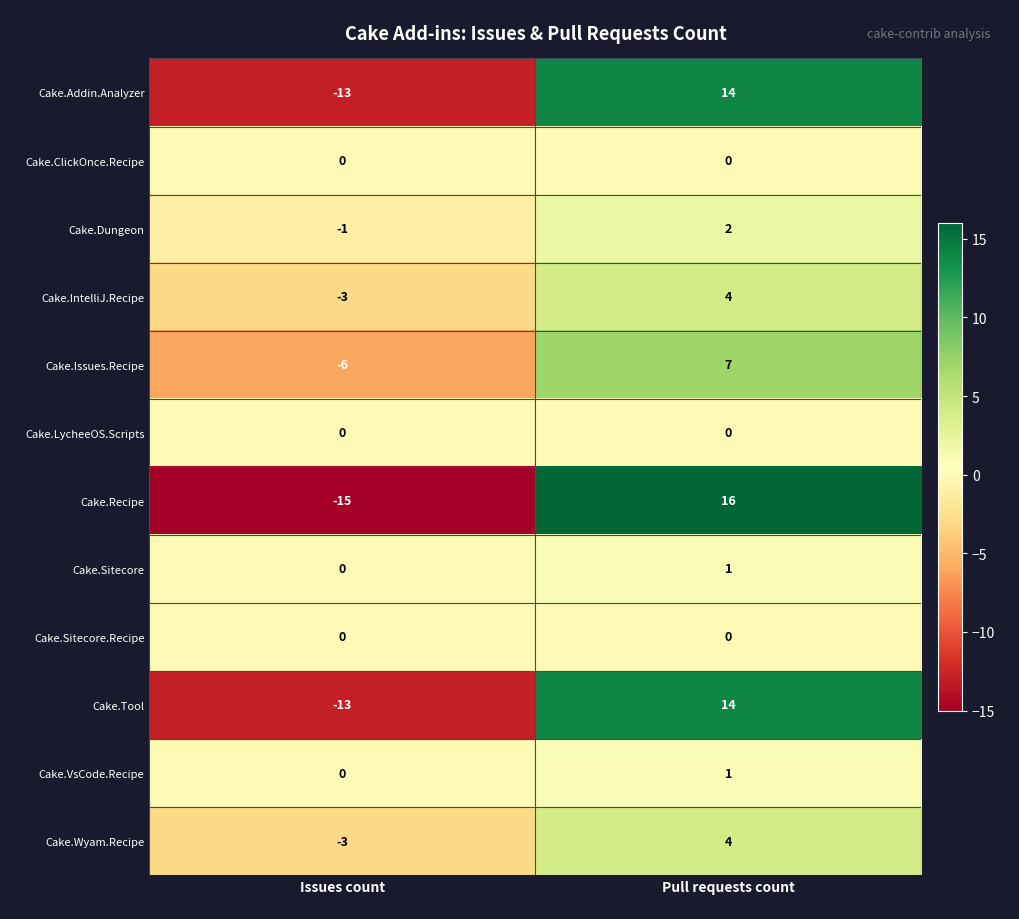

How many distinct data groups are displayed?

12